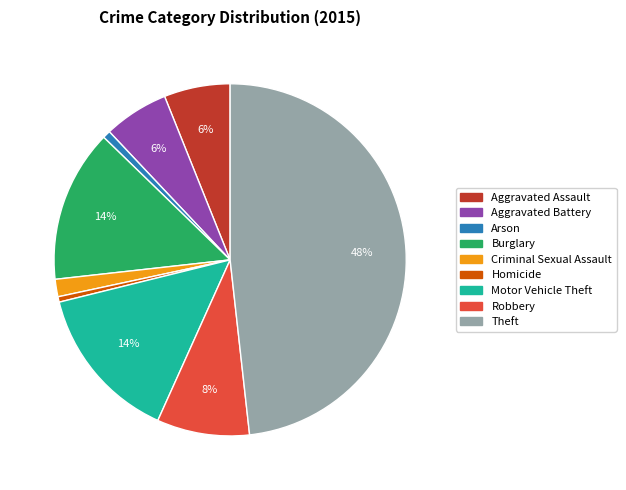

Between Theft and Arson, which is larger?

Theft